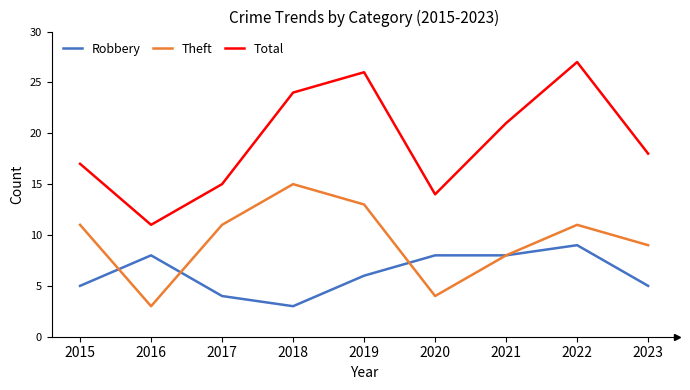

Count the number of data series in this chart.

3